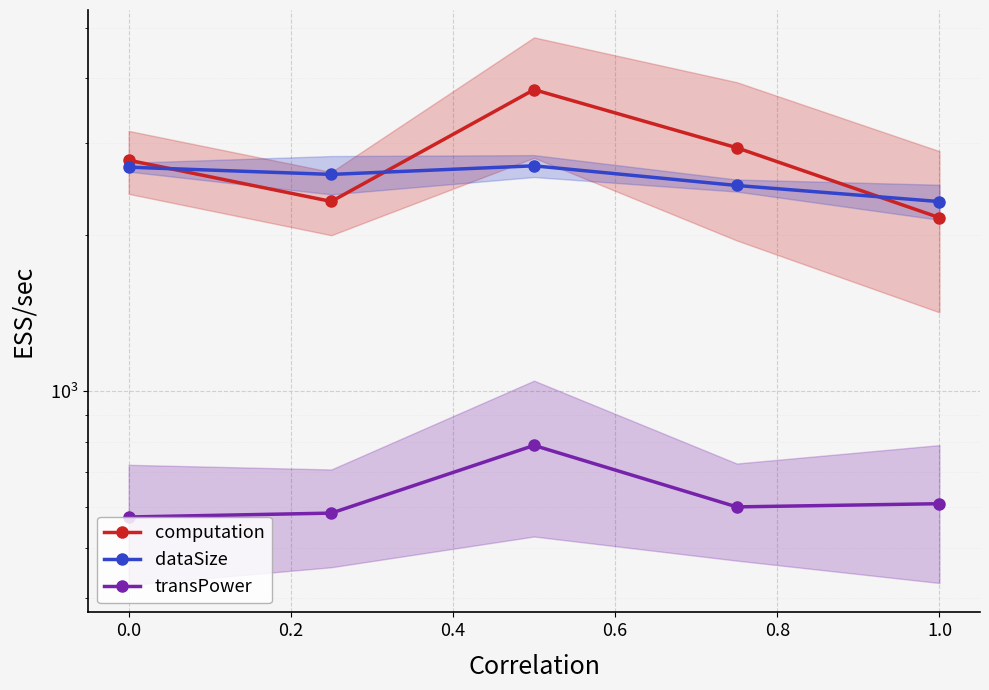

What is the value of the dataSize point at the 2nd from the left?

2612.5